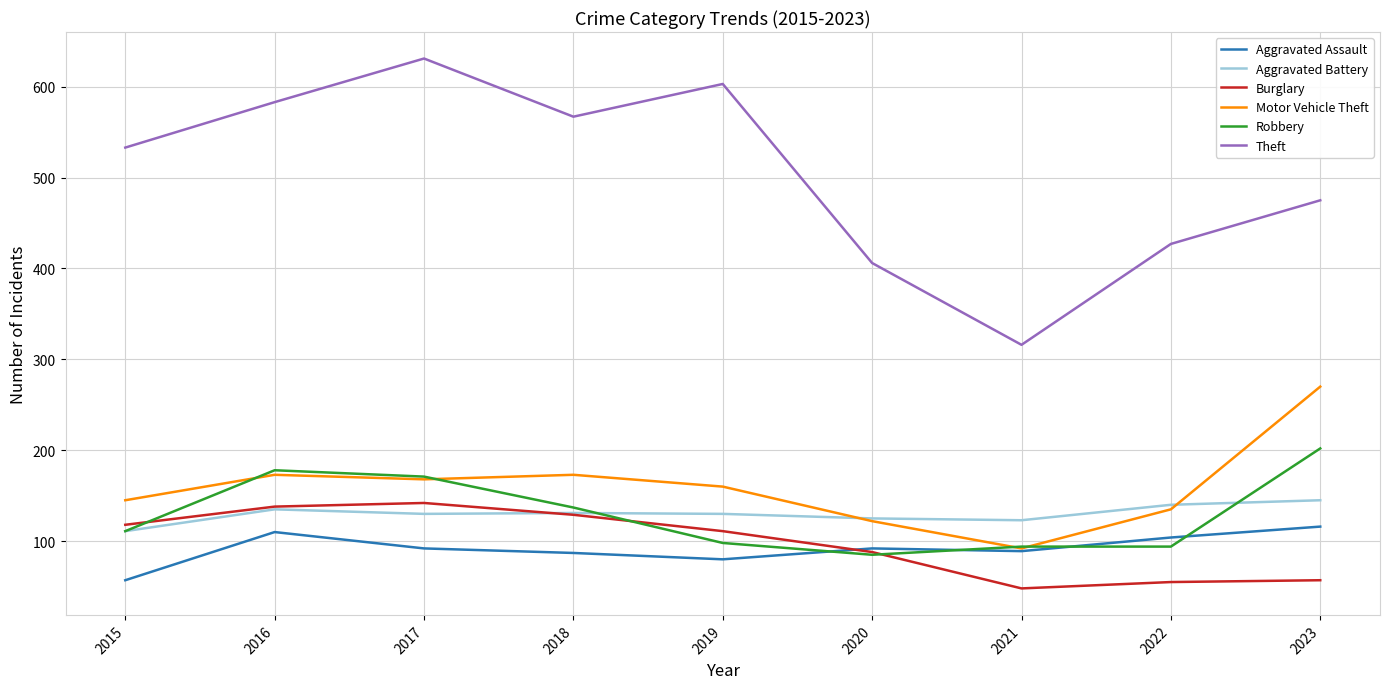

True or false: Motor Vehicle Theft and Theft cross at least once.

False